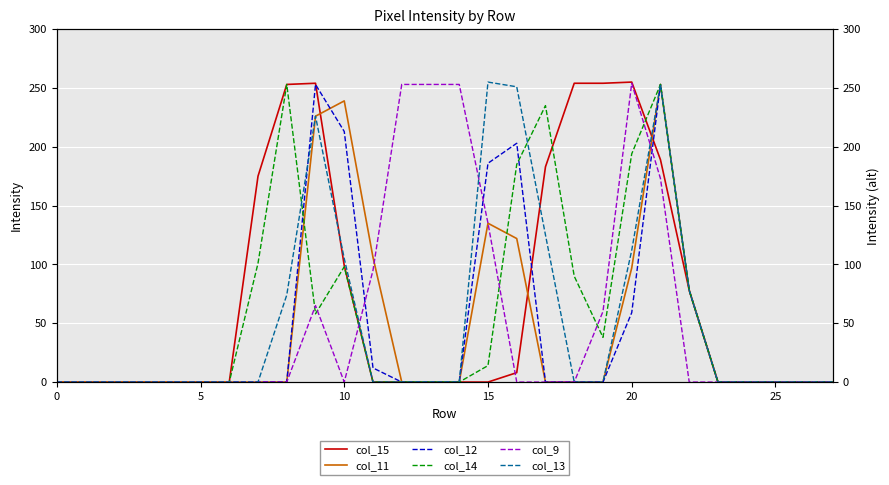

Where is col_14 nearest to the value 126?

7